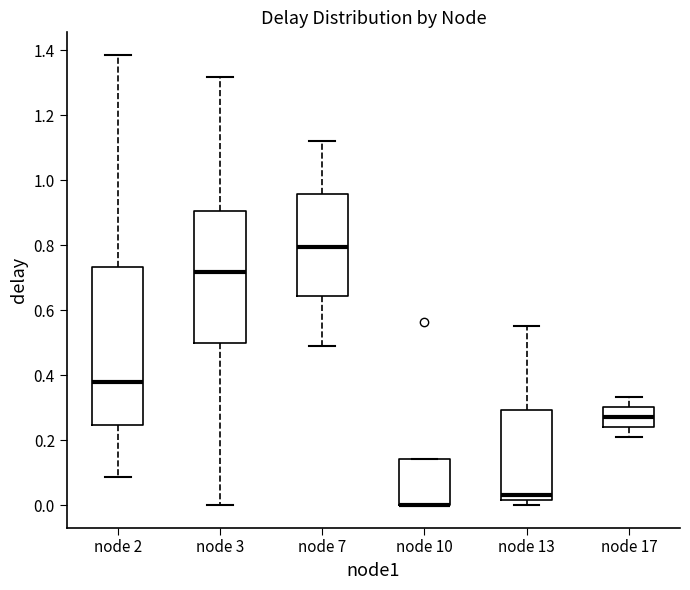

Reading left to right, read every box against the y-axis: the position of its median line, the range the box covers, and the ends of its whiskers. The values are not printed on the chart, so give them approximately, as read against the axis.

node 2: median 0.38, box 0.24 to 0.74, whiskers 0.08 to 1.38
node 3: median 0.72, box 0.50 to 0.90, whiskers 0.00 to 1.32
node 7: median 0.80, box 0.64 to 0.96, whiskers 0.50 to 1.12
node 10: median 0.00 (drawn on the box's lower edge), box 0.00 to 0.14, whiskers 0.00 to 0.14
node 13: median 0.04, box 0.02 to 0.30, whiskers 0.00 to 0.56
node 17: median 0.28, box 0.24 to 0.30, whiskers 0.20 to 0.34